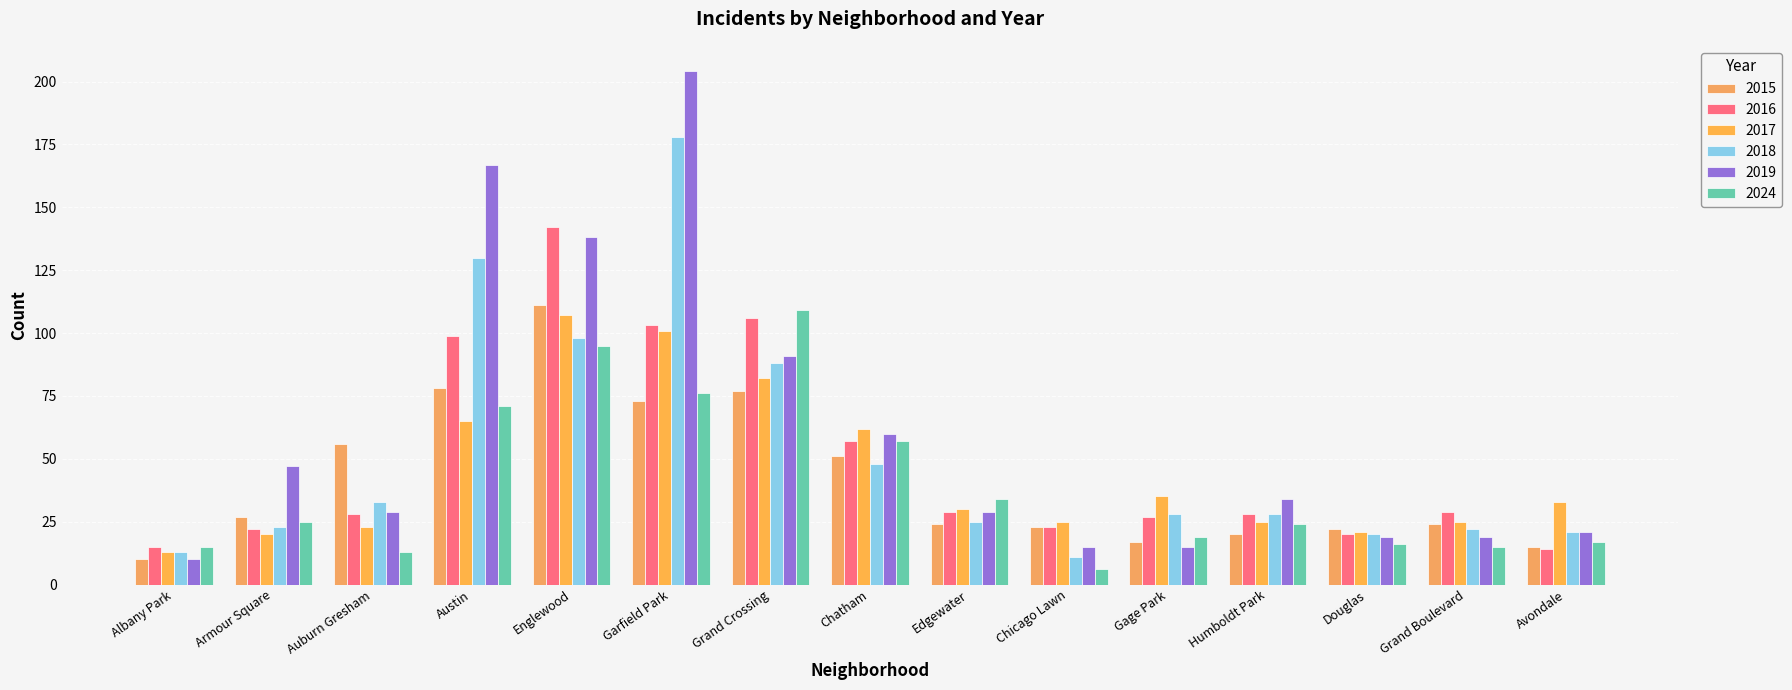

Between Gage Park and Douglas, which series saw the biggest shift?

2017